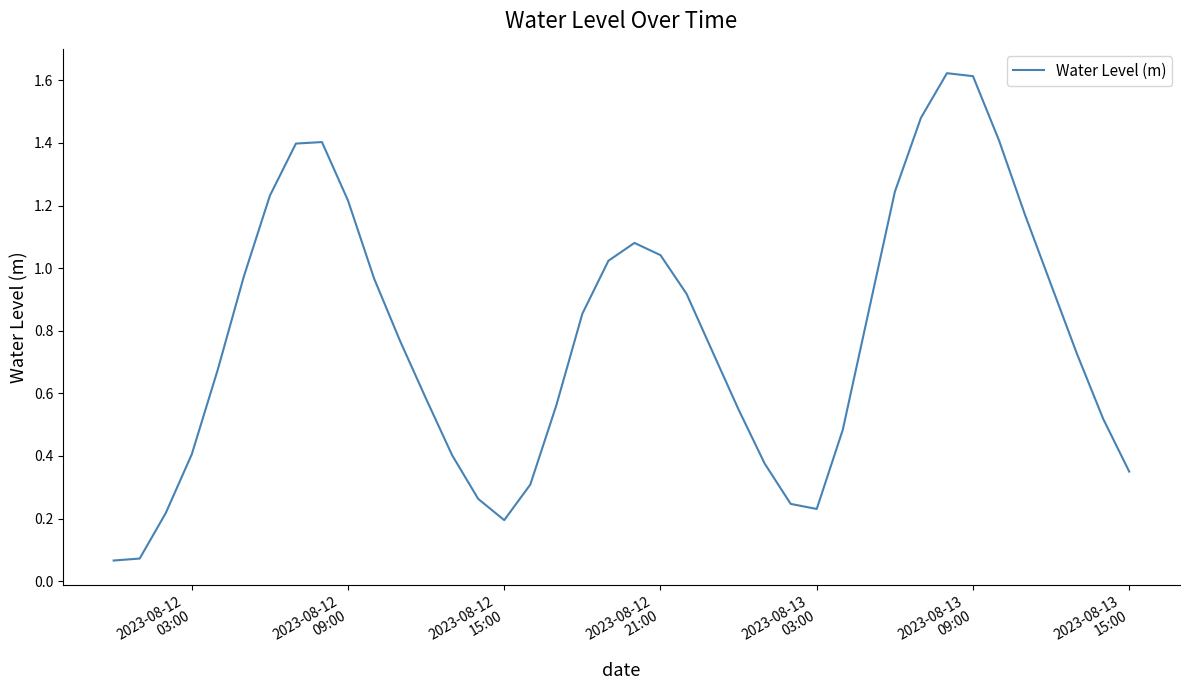

Reading left to right, transcribe all the data shown in this chart.

0.1	0.1	0.2	0.4	0.7	1.0	1.2	1.4	1.4	1.2	1.0	0.8	0.6	0.4	0.3	0.2	0.3	0.6	0.9	1.0	1.1	1.0	0.9	0.7	0.5	0.4	0.2	0.2	0.5	0.9	1.2	1.5	1.6	1.6	1.4	1.2	0.9	0.7	0.5	0.4